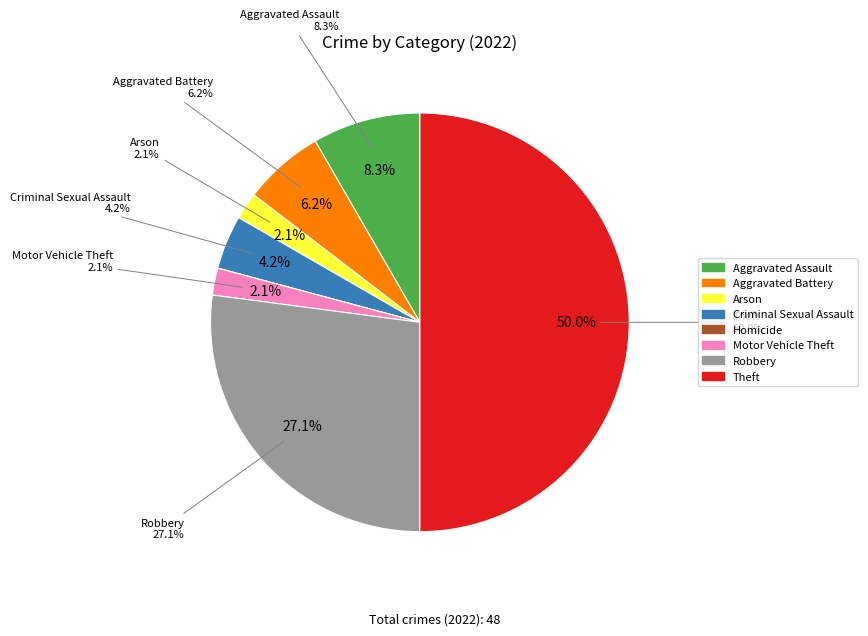

What is the change in value from Aggravated Battery to Theft?

+21